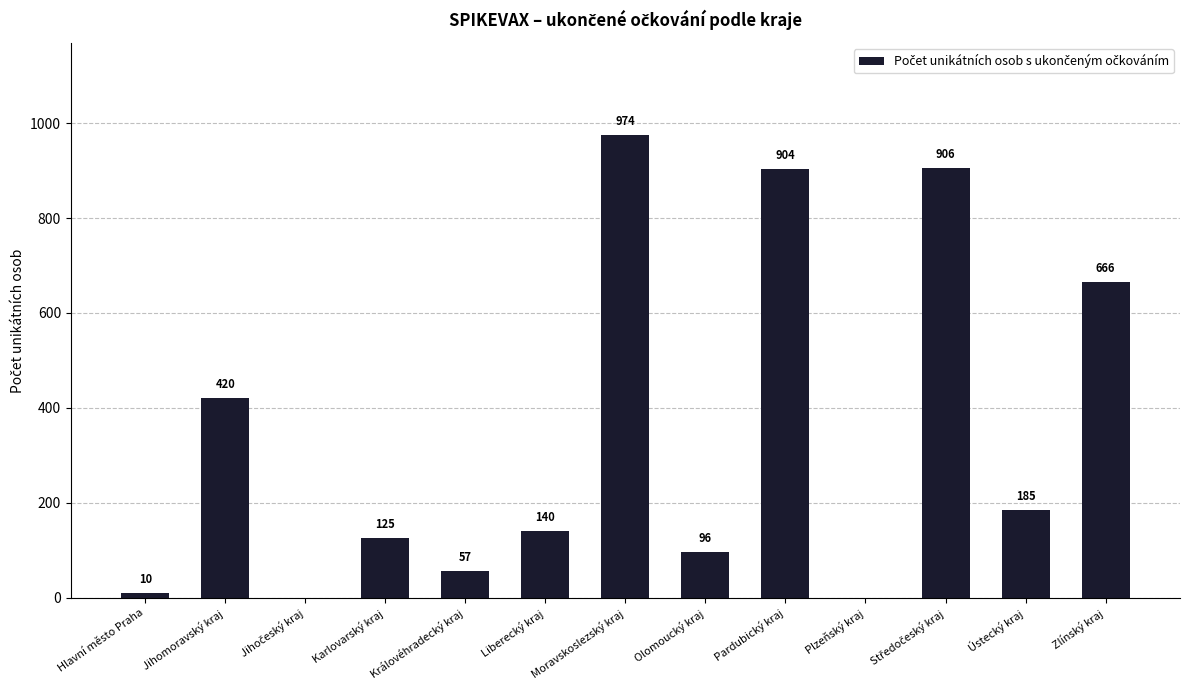

Are the bars horizontal?

No